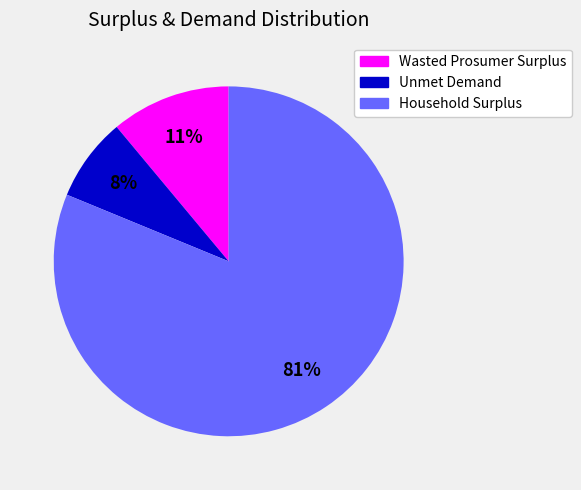

To the nearest percent, what portion does Wasted Prosumer Surplus represent?

11%